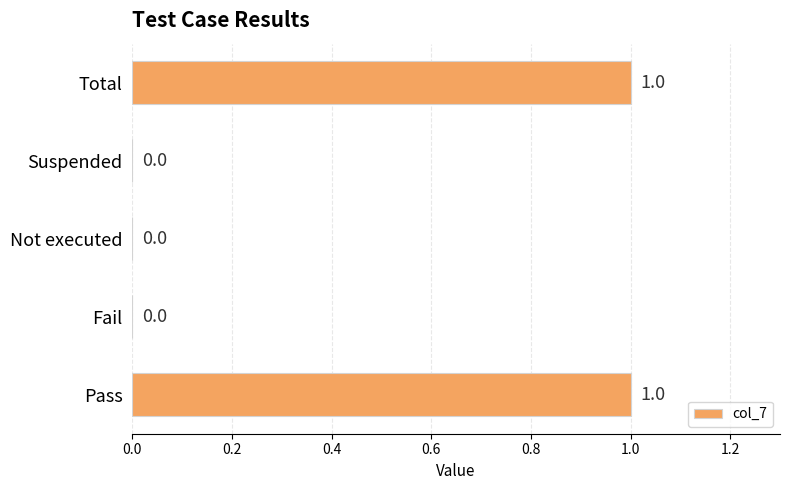

Are the bars grouped side by side (vs. stacked)?

No